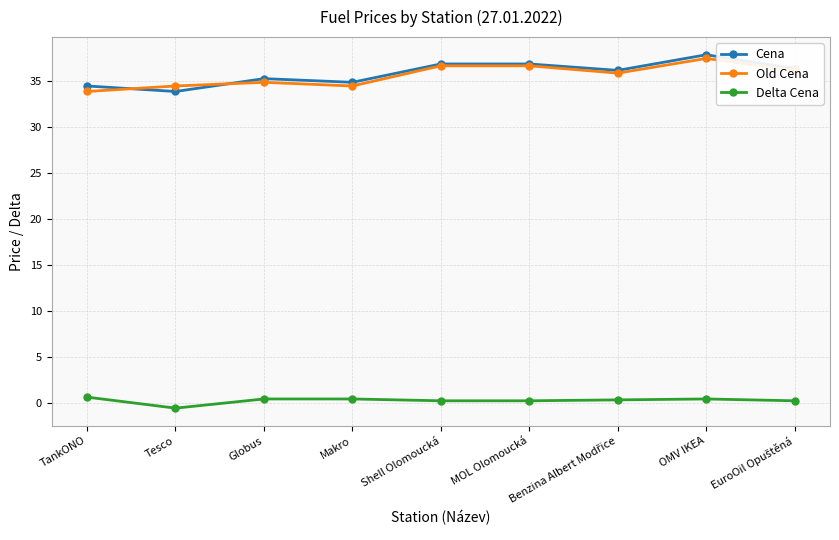

Which label corresponds to the largest value in the chart?

OMV IKEA